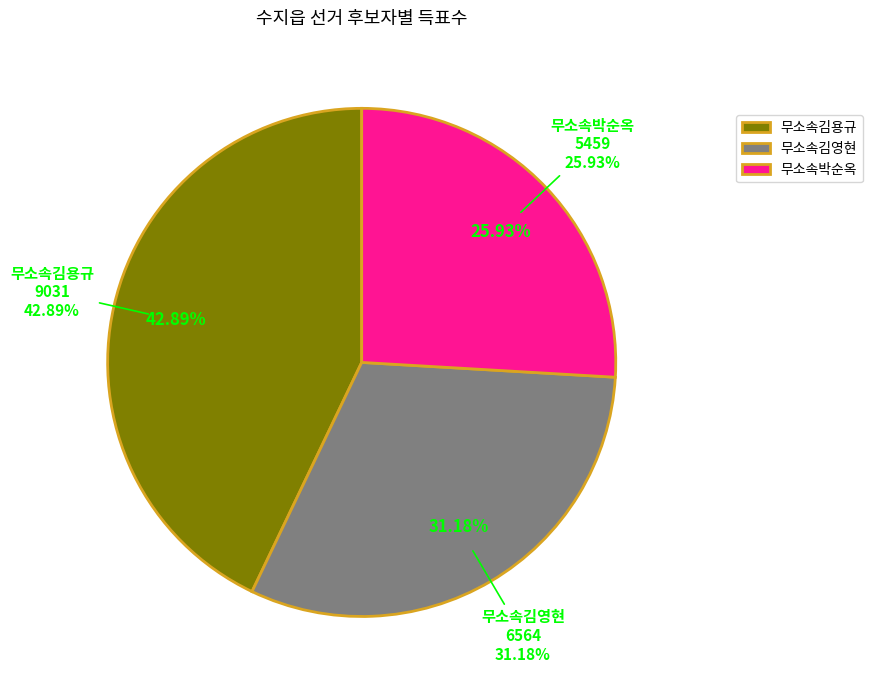

What percentage is the 무소속김영현 slice, to the nearest percent?

31%